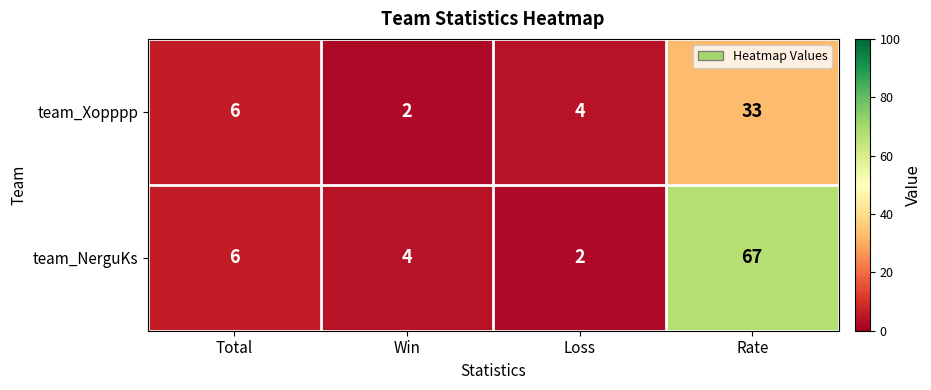

At how many categories does at least one series exceed 66?

1